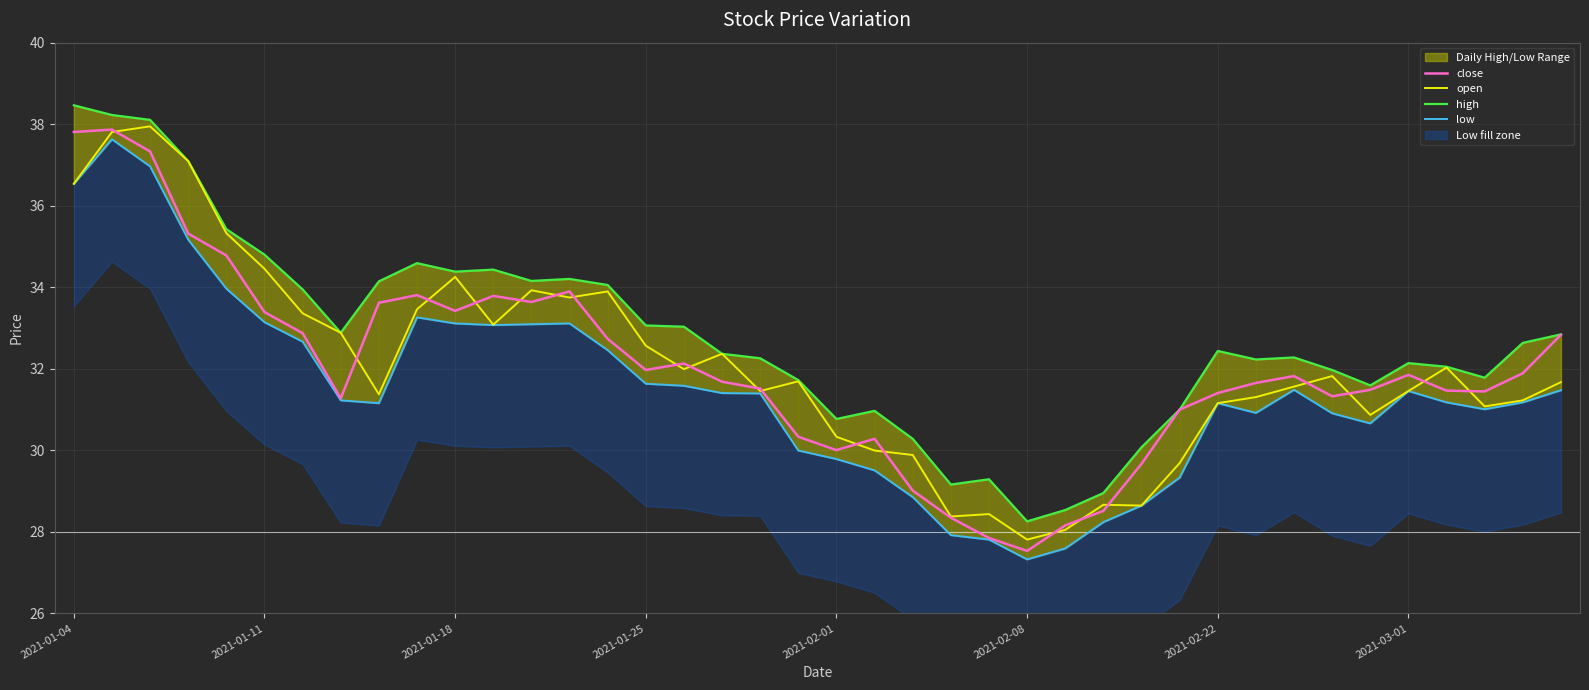

At which label does open first exceed 31?

2021-01-04